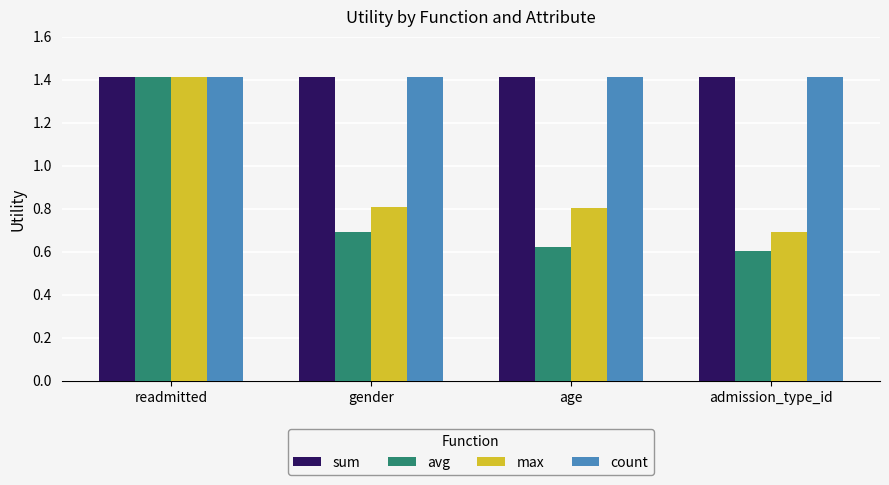

How many groups of bars are there?

4